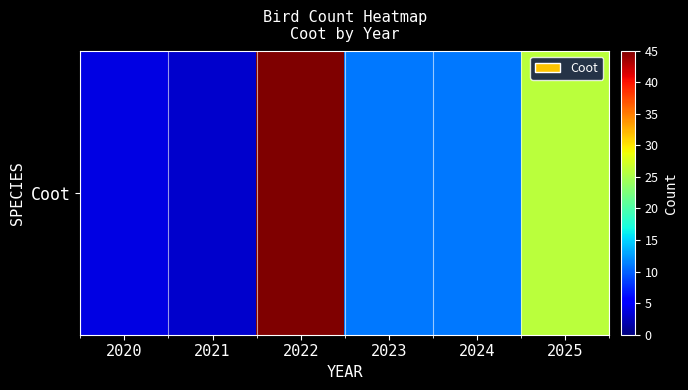

Reading left to right, transcribe all the data shown in this chart.

2020=4	2021=3	2022=45	2023=11	2024=11	2025=26